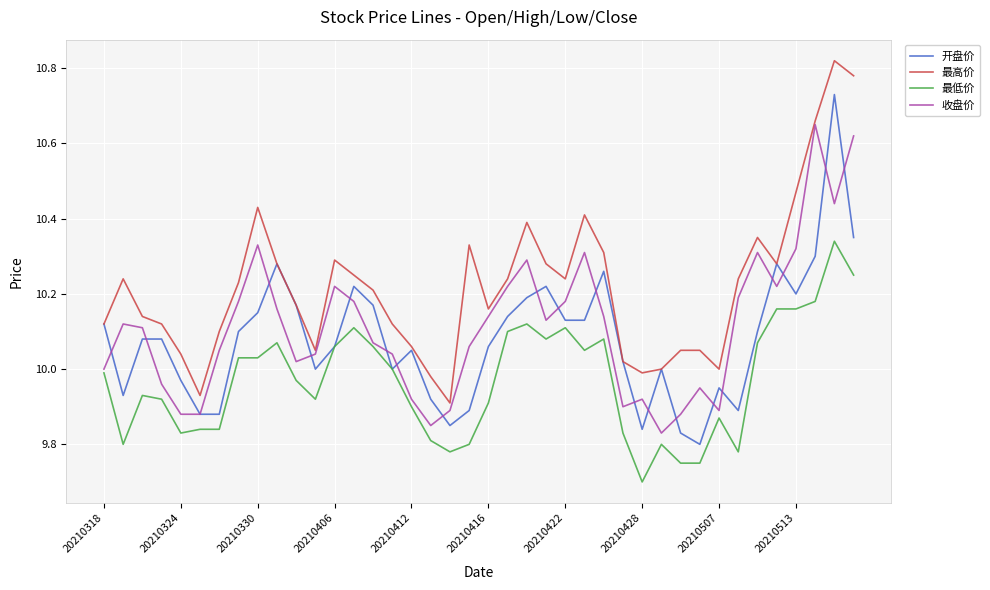

True or false: 最低价 and 最高价 intersect in this chart.

False